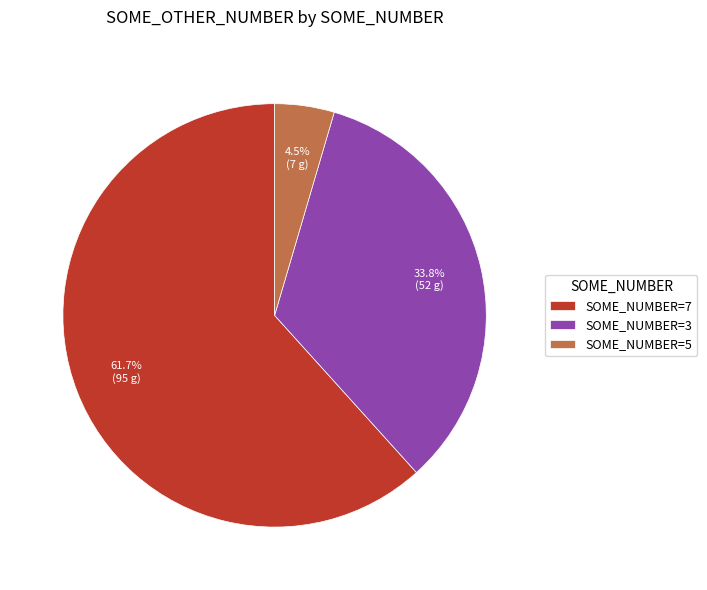

To the nearest percent, what is the average slice percentage?

33%